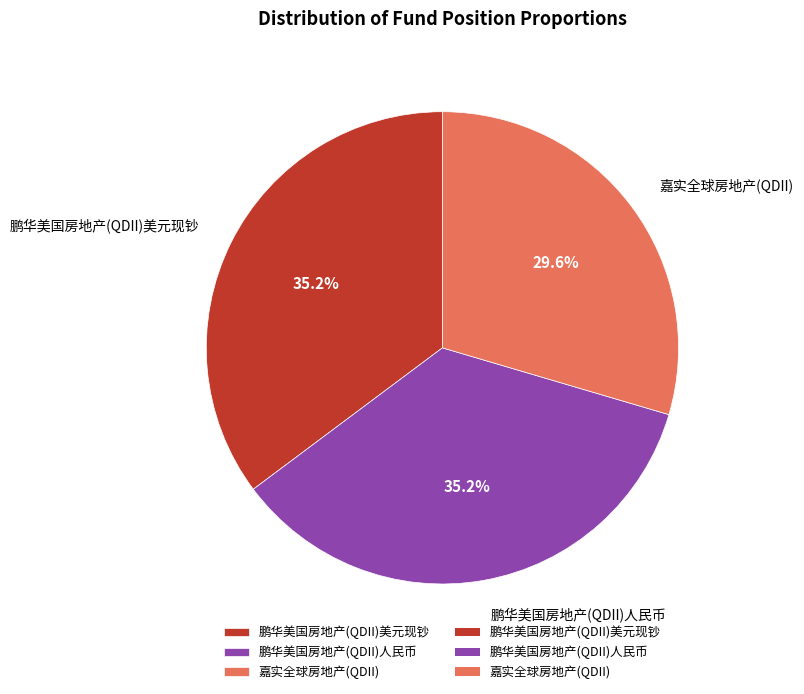

To the nearest percent, what is the combined percentage of 嘉实全球房地产(QDII) and 鹏华美国房地产(QDII)美元现钞?

65%